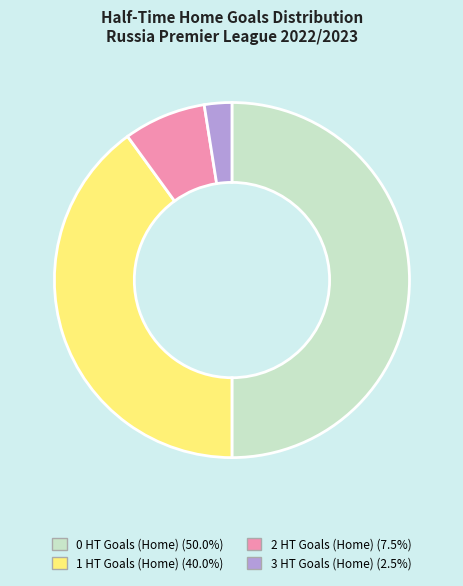

Rank the categories by value from highest to lowest.

0 HT Goals (Home), 1 HT Goals (Home), 2 HT Goals (Home), 3 HT Goals (Home)